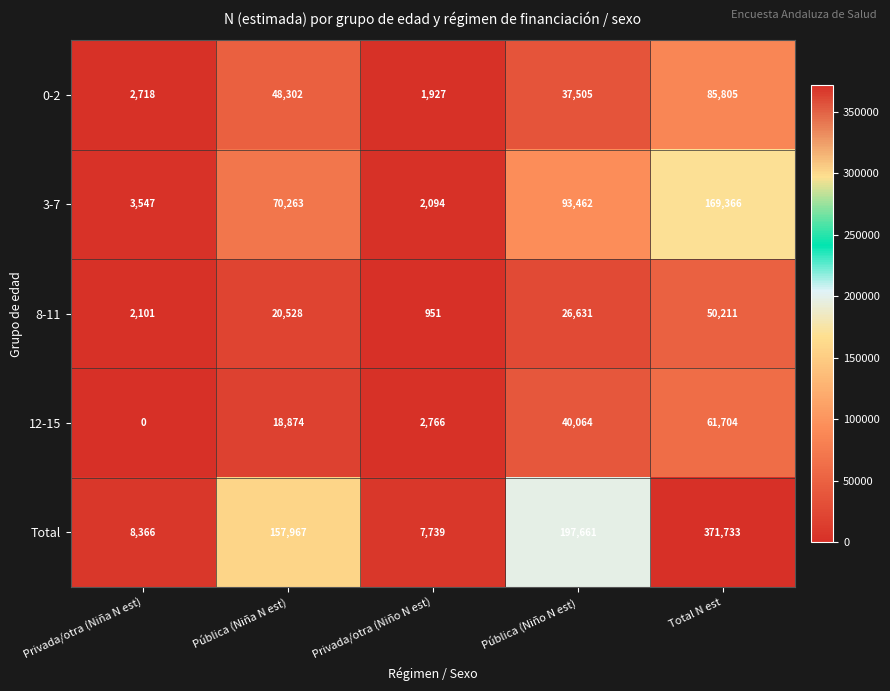

Rank the series at Privada/otra (Niño N est) from lowest to highest value.

8-11, 0-2, 3-7, 12-15, Total